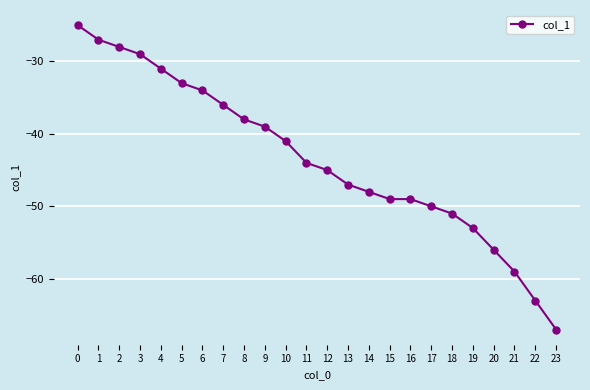

Is it true that the value at 17 is -50?

True